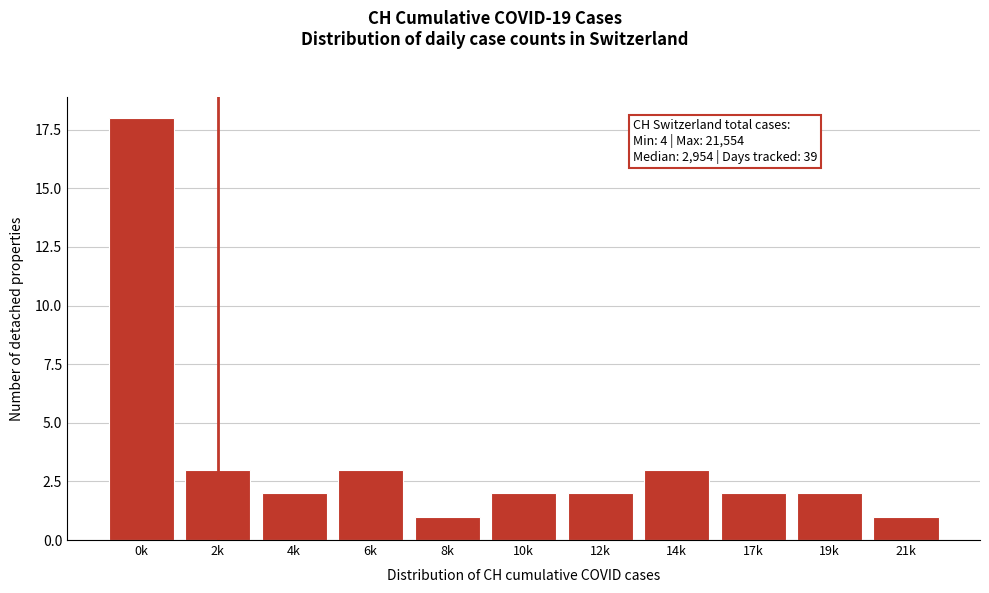

Reading right to left, extract all data points from this chart.

1	2	2	3	2	2	1	3	2	3	18